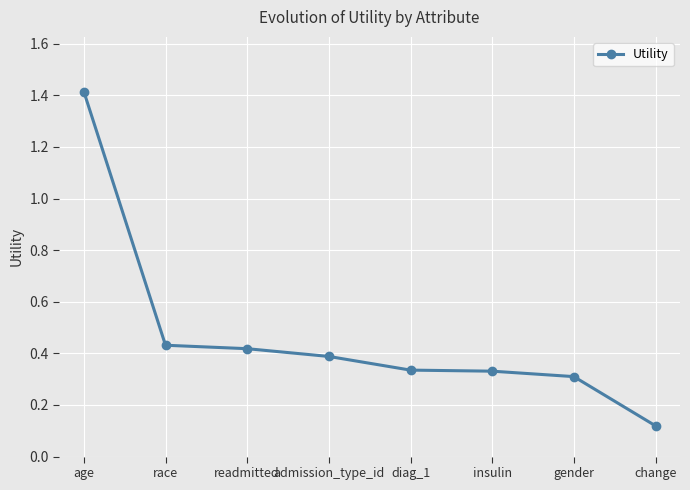

What is the greatest value displayed?

1.4